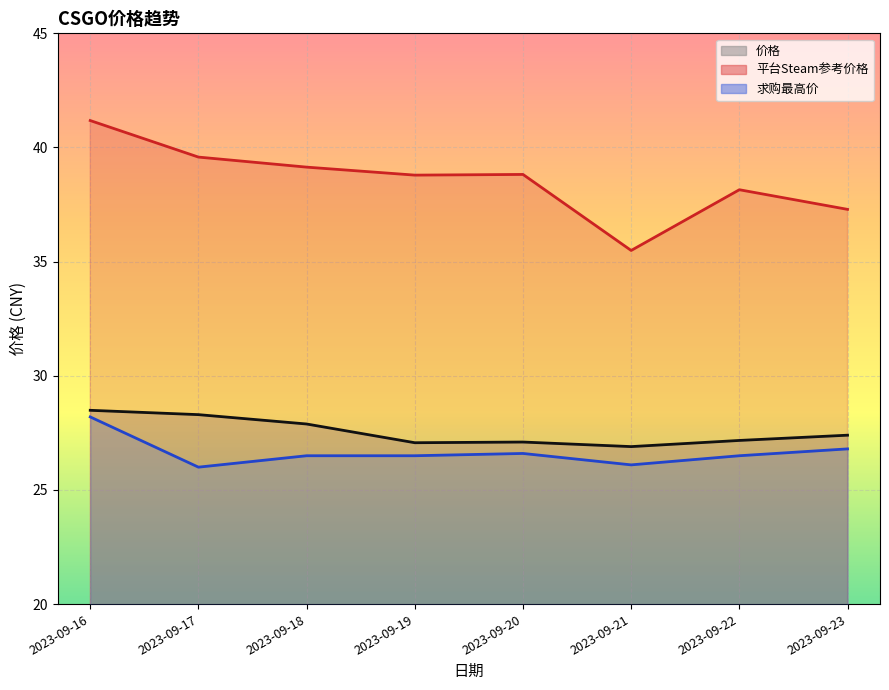

What is the value of the 求购最高价 point at the 2nd from the left?

26.0